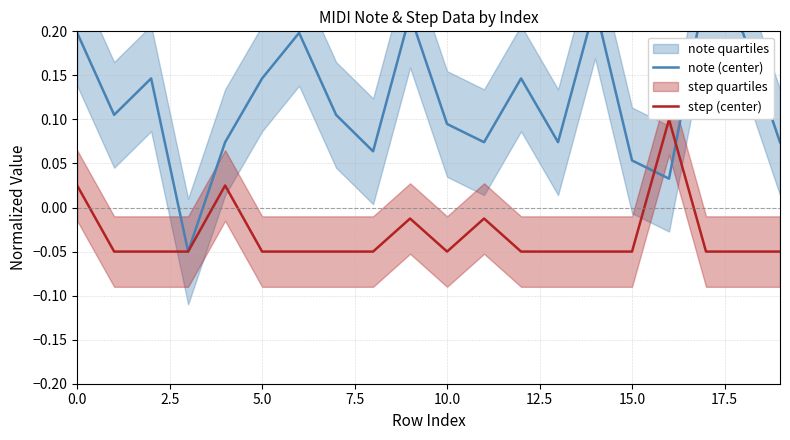

What is the maximum value shown in the chart?

0.2